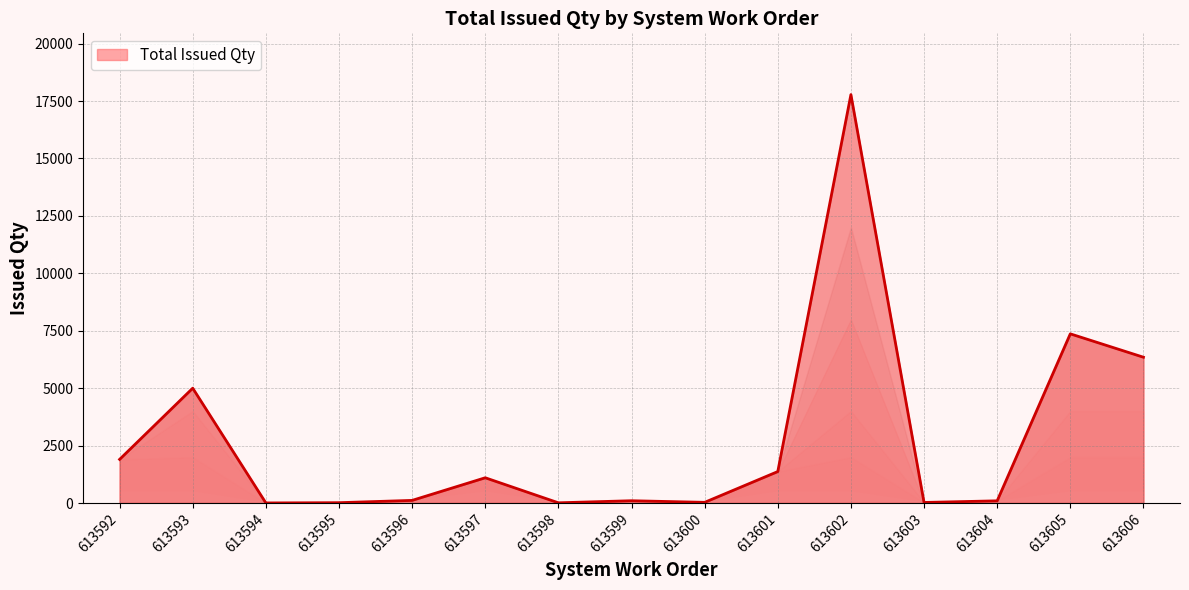

What is the greatest value displayed?

17782